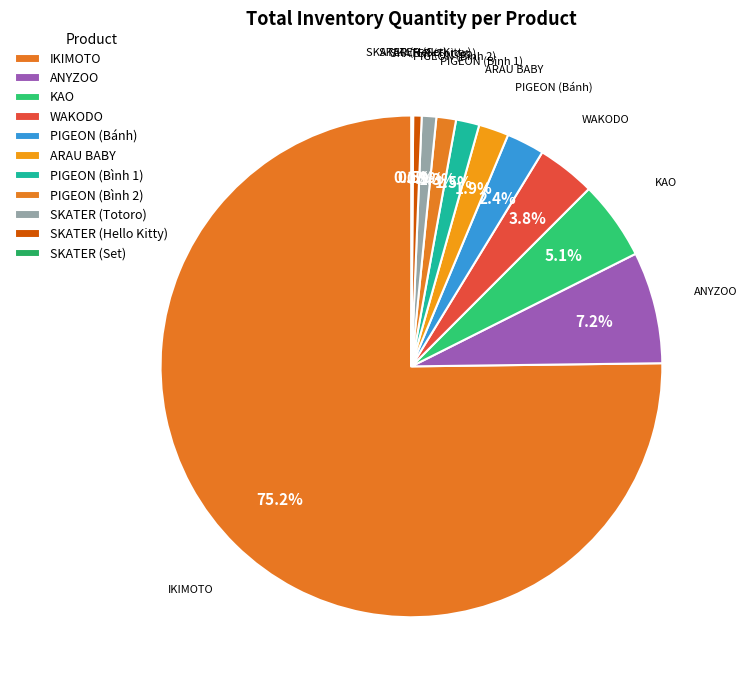

What is the majority slice?

IKIMOTO